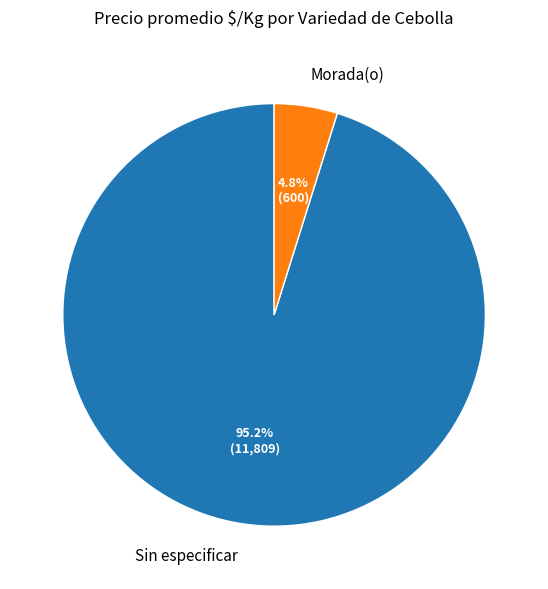

Count the number of slices in the pie.

2